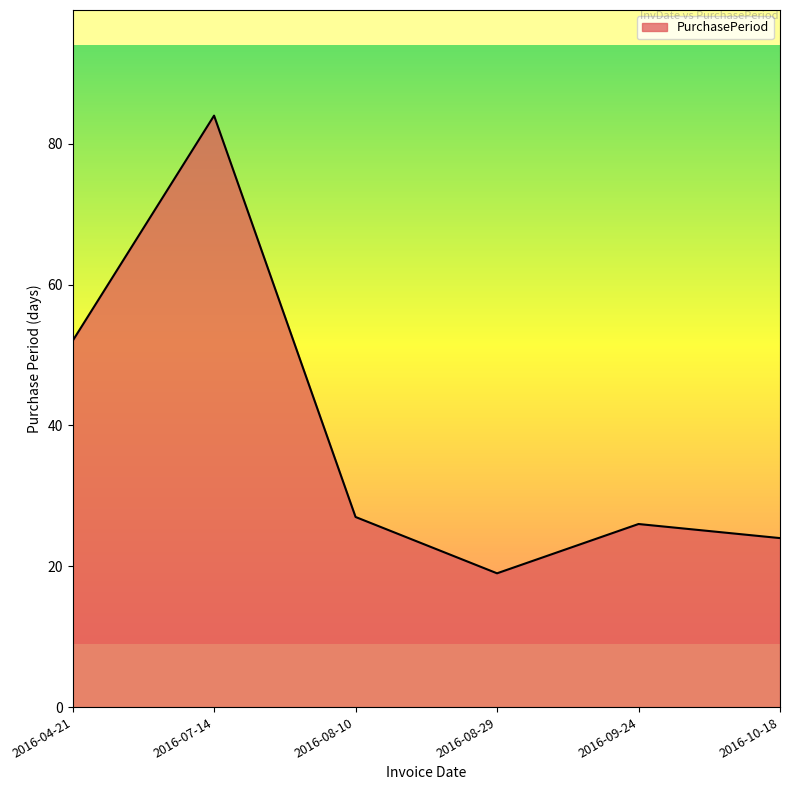

Reading left to right, extract all data points from this chart.

2016-04-21=52	2016-07-14=84	2016-08-10=27	2016-08-29=19	2016-09-24=26	2016-10-18=24